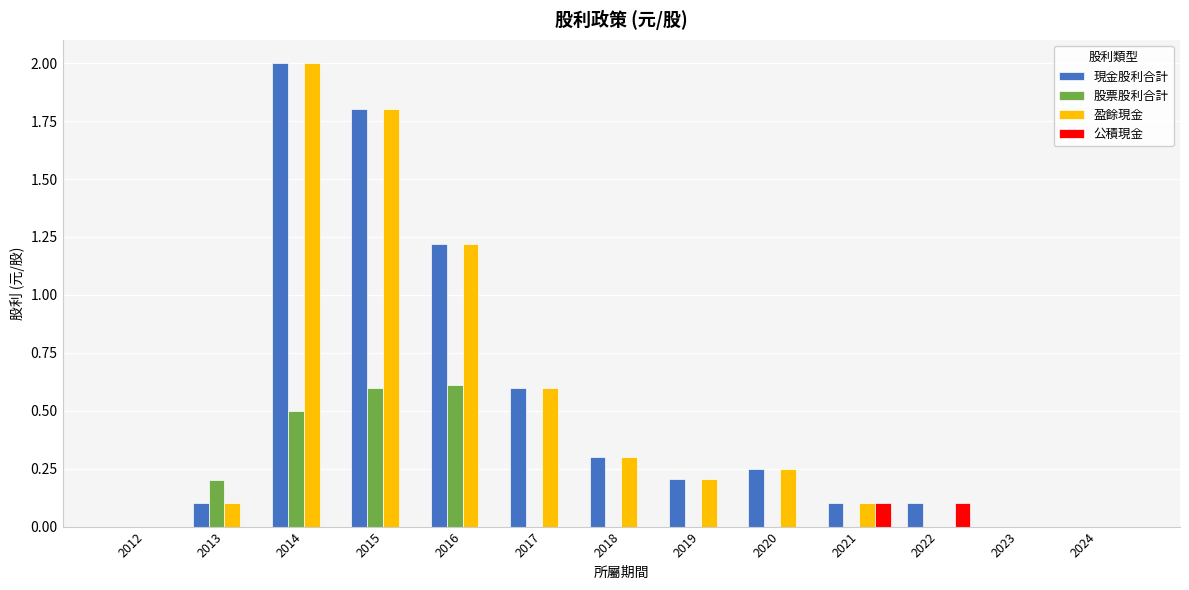

What is the sum of the 公積現金 values at 2019 and 2022?

0.1